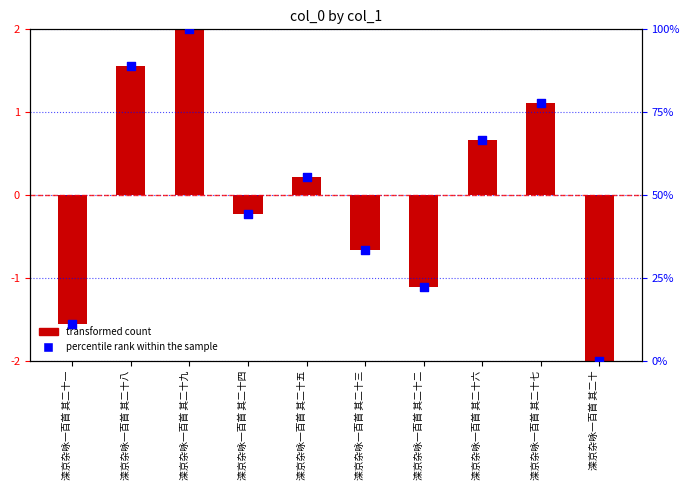

What are all the series names shown in the legend?

transformed count, percentile rank within the sample